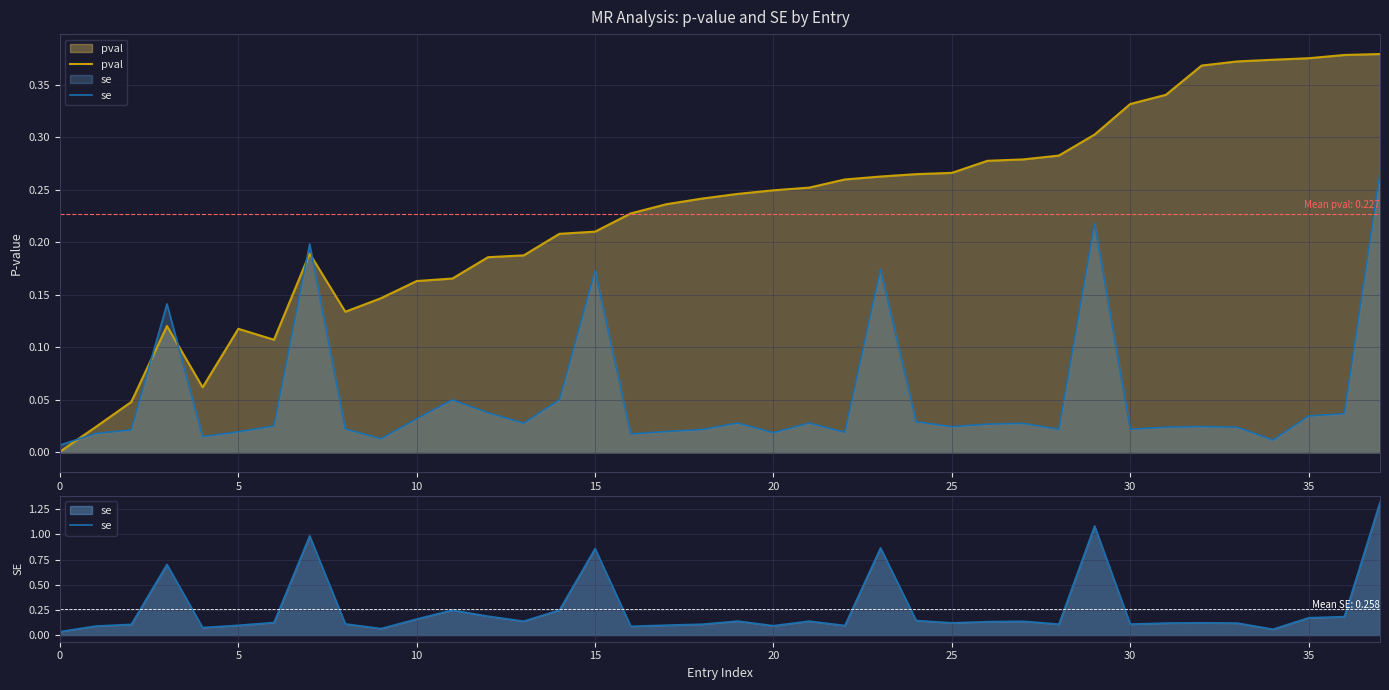

True or false: se has more than 0 interior local peaks.

True